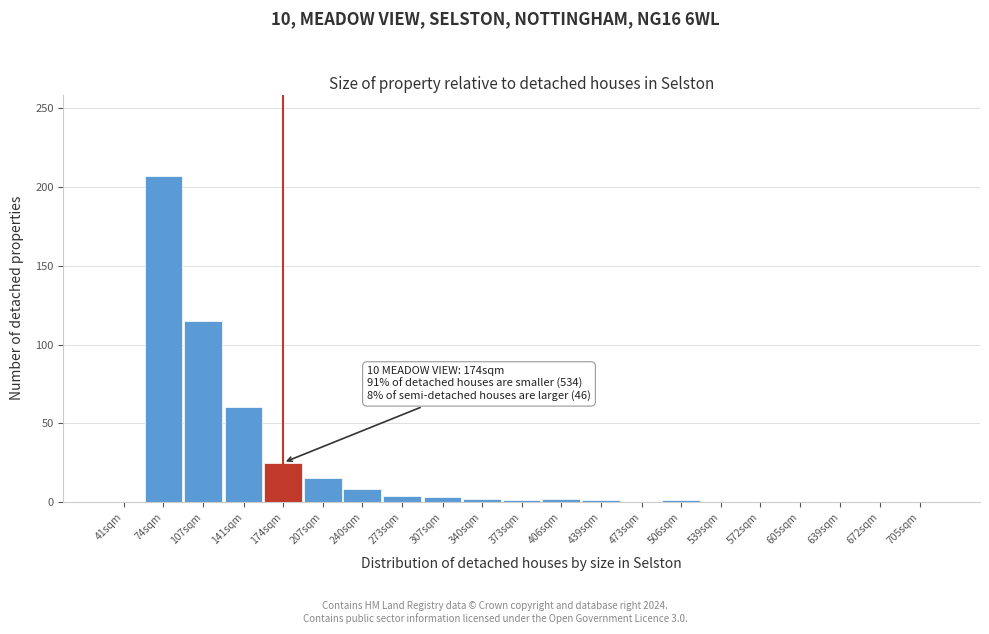

Is it true that the value at 207sqm is 6?

False